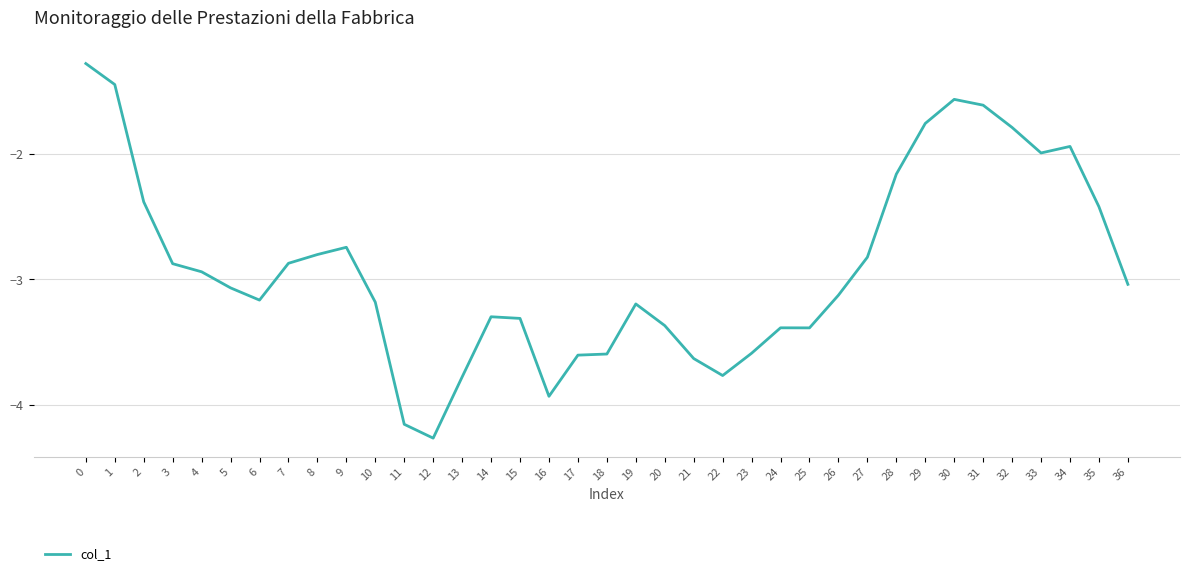

What is the smallest value displayed?

-4.3